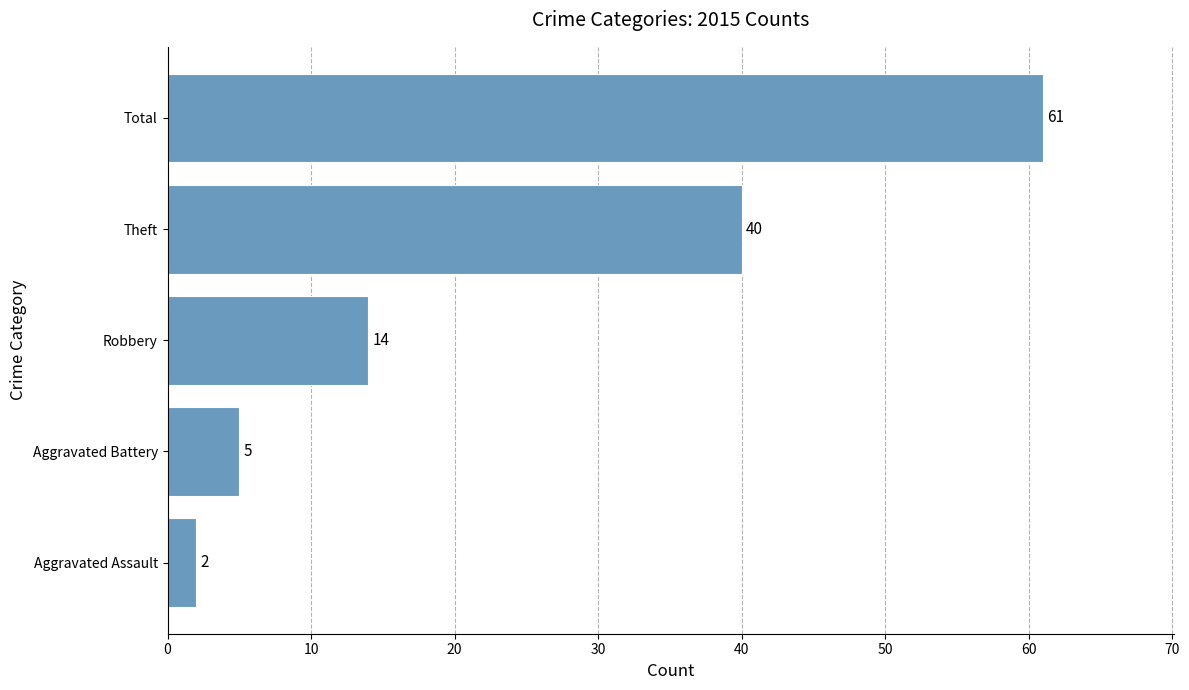

Between Robbery and Aggravated Battery, which is larger?

Robbery